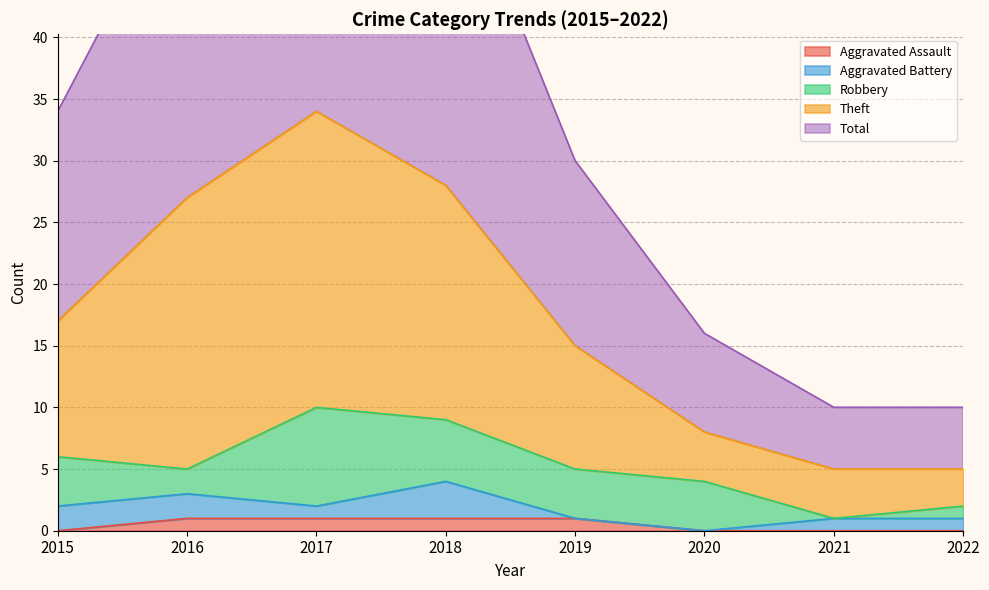

Between 2020 and 2021, which is larger?

2020